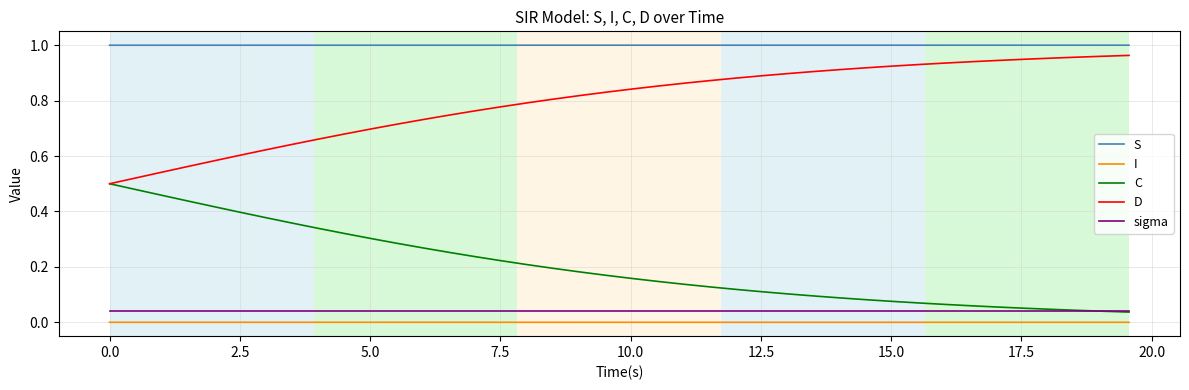

True or false: I and C intersect in this chart.

False